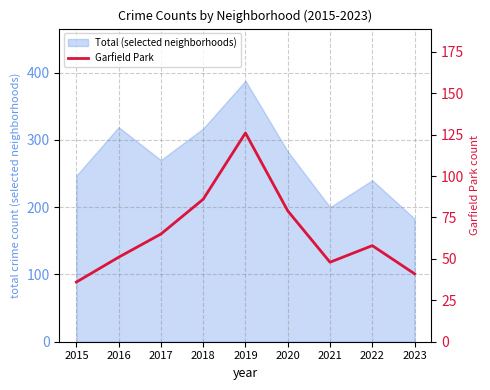

What is the difference between the maximum and second lowest values?

85